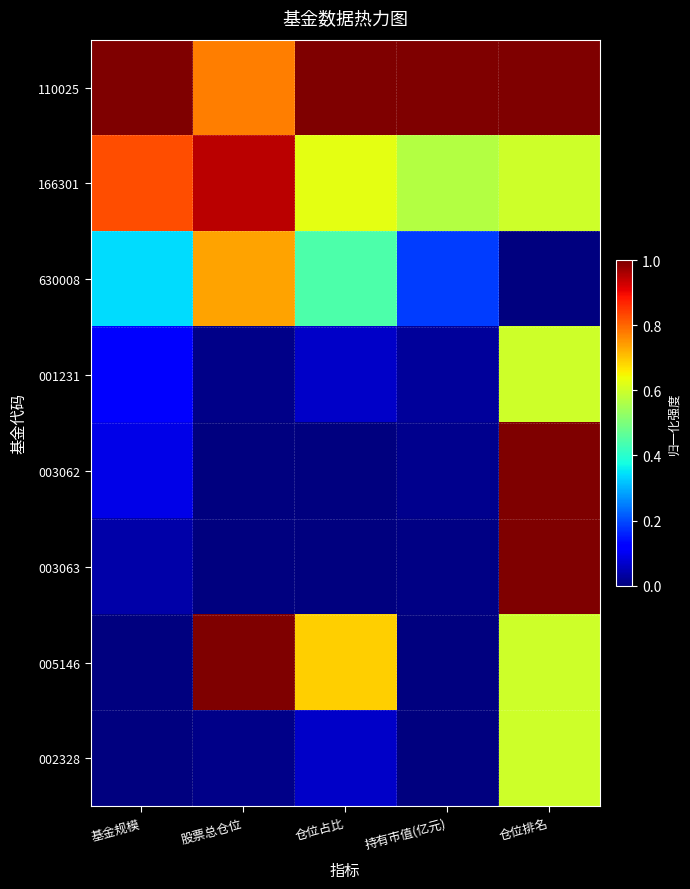

List the series in order of their peak value, highest first.

110025, 003062, 003063, 005146, 166301, 630008, 001231, 002328